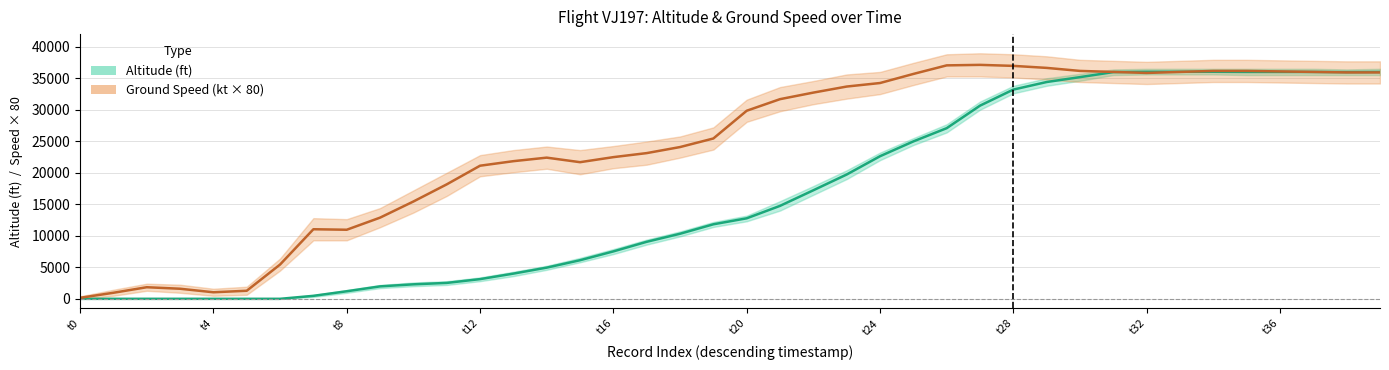

Reading left to right, extract all data points from this chart.

altitude: 0=0	1=0	2=0	3=0	4=0	5=0	6=0	7=475	8=1200	9=1975	10=2300	11=2525	12=3125	13=4000	14=4950	15=6125	16=7525	17=9050	18=10325	19=11825	20=12775	21=14750	22=17225	23=19725	24=22625	25=24975	26=27075	27=30650	28=33200	29=34400	30=35175	31=35975	32=36025	33=36025	34=36025	35=36000	36=36000	37=36000	38=35975	39=36000
ground_speed: 0=2	1=12	2=23	3=20	4=13	5=16	6=68	7=138	8=137	9=161	10=193	11=227	12=264	13=273	14=280	15=271	16=281	17=289	18=301	19=318	20=373	21=396	22=409	23=421	24=428	25=446	26=463	27=464	28=462	29=458	30=452	31=450	32=448	33=450	34=452	35=452	36=451	37=450	38=449	39=449
altitude_upper: 0=0	1=0	2=0	3=0	4=0	5=0	6=0	7=600	8=1400	9=2200	10=2600	11=2800	12=3400	13=4300	14=5250	15=6500	16=7900	17=9400	18=10700	19=12200	20=13200	21=15500	22=17900	23=20400	24=23200	25=25500	26=27700	27=31300	28=33800	29=35000	30=35700	31=36400	32=36500	33=36500	34=36500	35=36500	36=36500	37=36500	38=36400	39=36500
altitude_lower: 0=0	1=0	2=0	3=0	4=0	5=0	6=0	7=300	8=950	9=1700	10=2000	11=2200	12=2800	13=3600	14=4600	15=5800	16=7100	17=8600	18=9900	19=11400	20=12300	21=14000	22=16500	23=19000	24=22000	25=24400	26=26400	27=30000	28=32600	29=33800	30=34600	31=35500	32=35600	33=35600	34=35600	35=35500	36=35500	37=35500	38=35500	39=35500
speed_upper: 0=5	1=18	2=30	3=28	4=20	5=24	6=80	7=160	8=158	9=180	10=215	11=250	12=285	13=295	14=302	15=295	16=303	17=312	18=322	19=340	20=395	21=420	22=432	23=445	24=450	25=468	26=485	27=487	28=485	29=481	30=474	31=472	32=470	33=472	34=474	35=474	36=473	37=472	38=471	39=471
speed_lower: 0=0	1=6	2=16	3=12	4=6	5=8	6=56	7=116	8=116	9=142	10=171	11=204	12=243	13=251	14=258	15=247	16=259	17=266	18=280	19=296	20=351	21=372	22=386	23=397	24=406	25=424	26=441	27=441	28=439	29=435	30=430	31=428	32=426	33=428	34=430	35=430	36=429	37=428	38=427	39=427